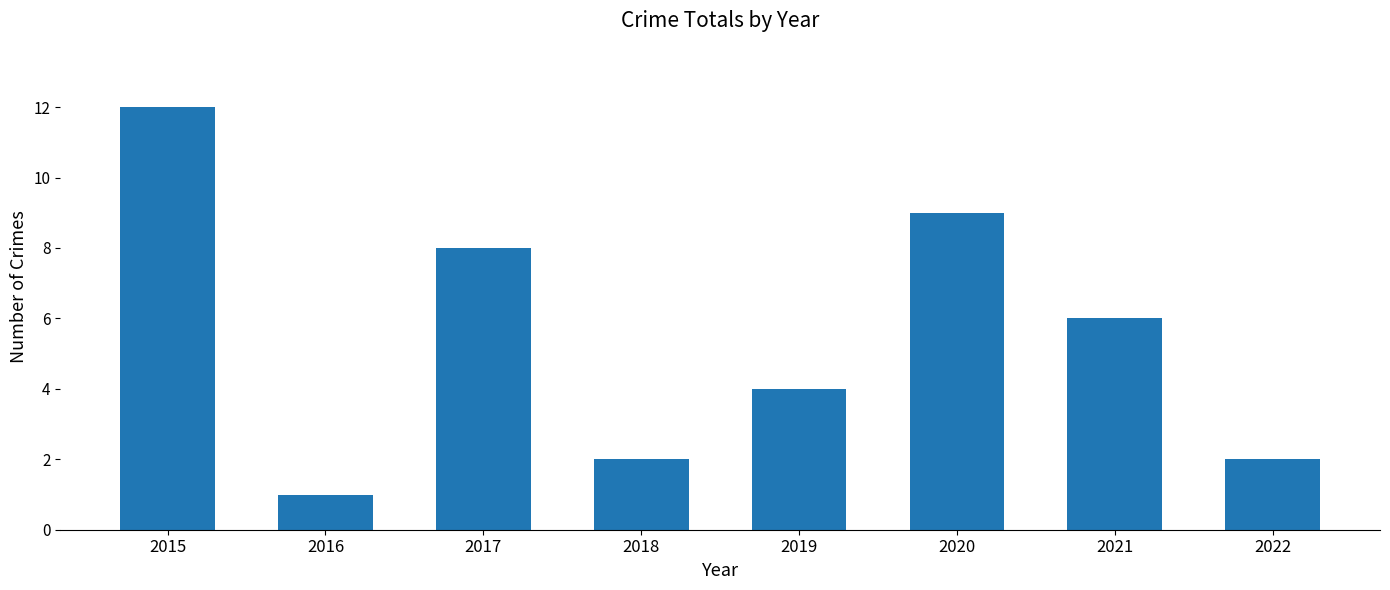

Which label corresponds to the largest value in the chart?

2015